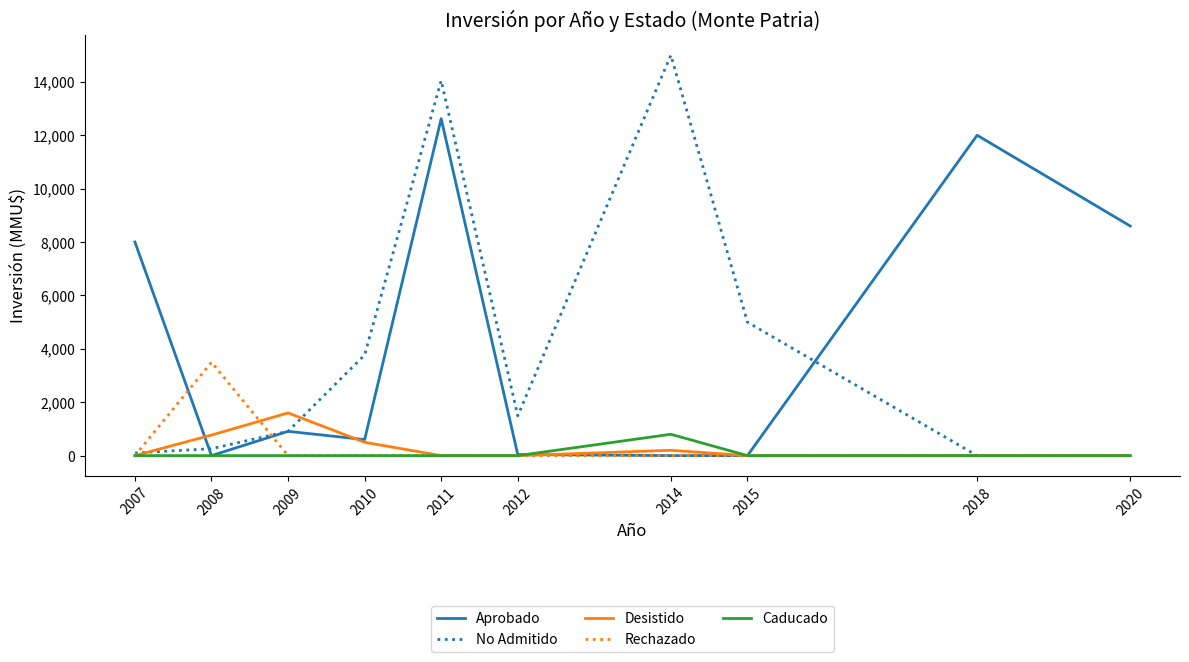

Which series changed the most between 2009 and 2010?

No Admitido